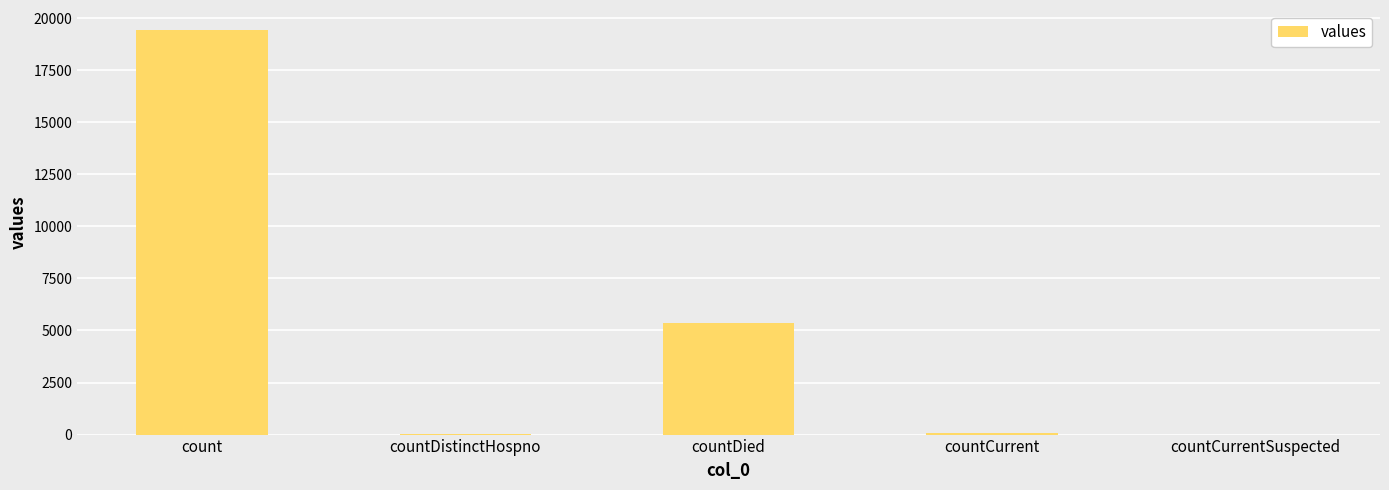

What is the change in value from count to countDied?

-14063